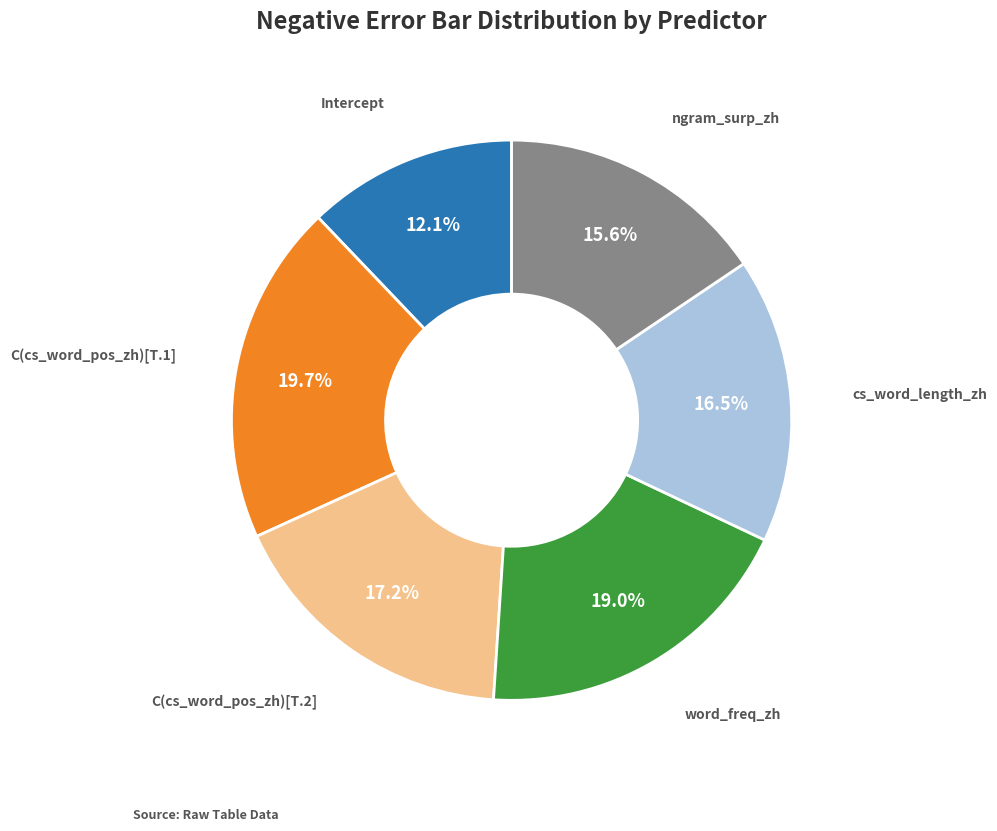

Is there a majority slice in this chart?

No